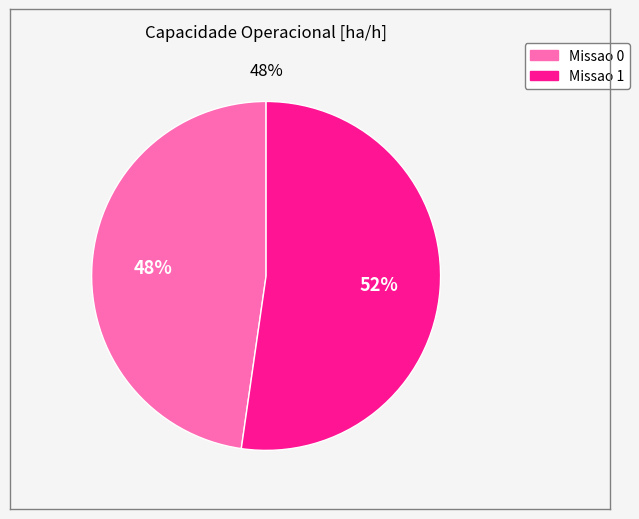

What percentage do Missao 0 and Missao 1 together represent?

100.0%